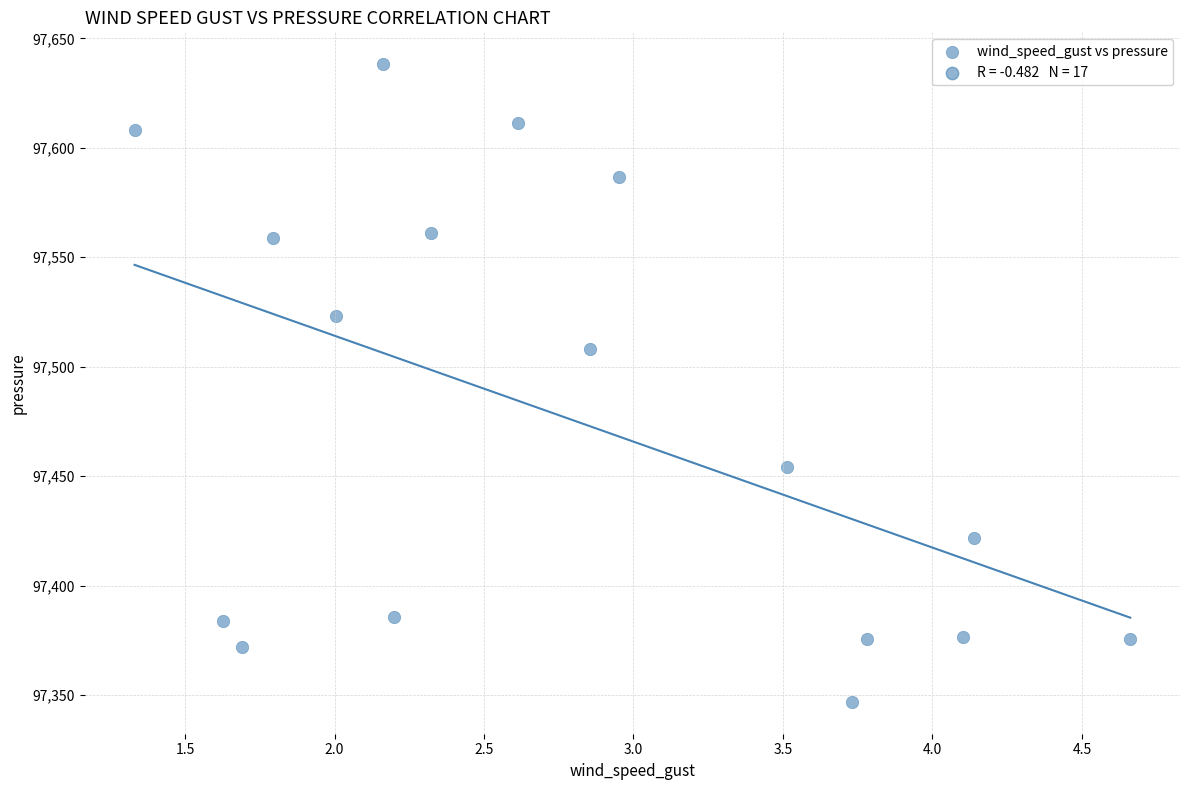

What Y value in the scatter plot is closest to 97492?

97508.2